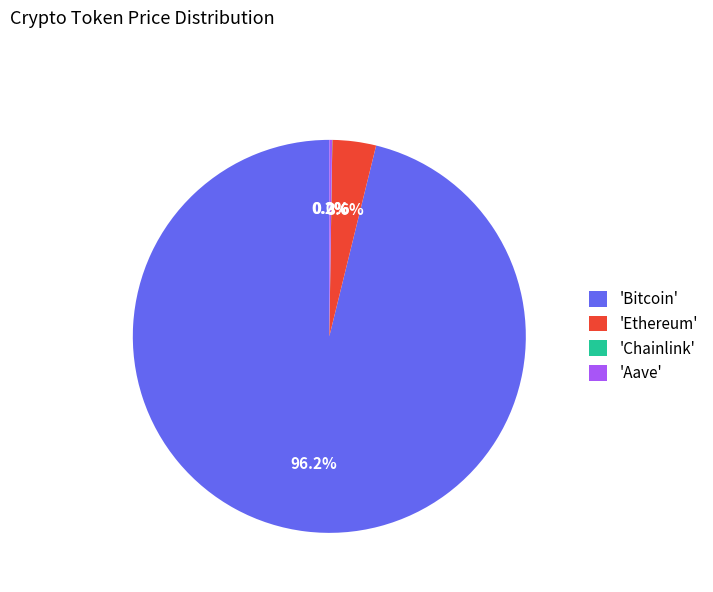

What is the largest slice in the pie chart?

'Bitcoin'